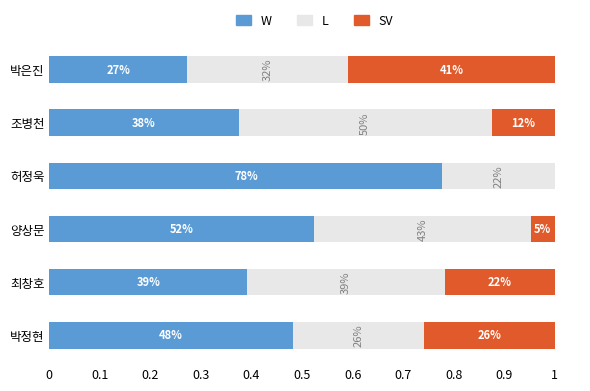

Reading right to left, list all the values displayed in this chart.

W: 0.3	0.4	0.8	0.5	0.4	0.5
L: 0.3	0.5	0.2	0.4	0.4	0.3
SV: 0.4	0.1	0.0	0.0	0.2	0.3